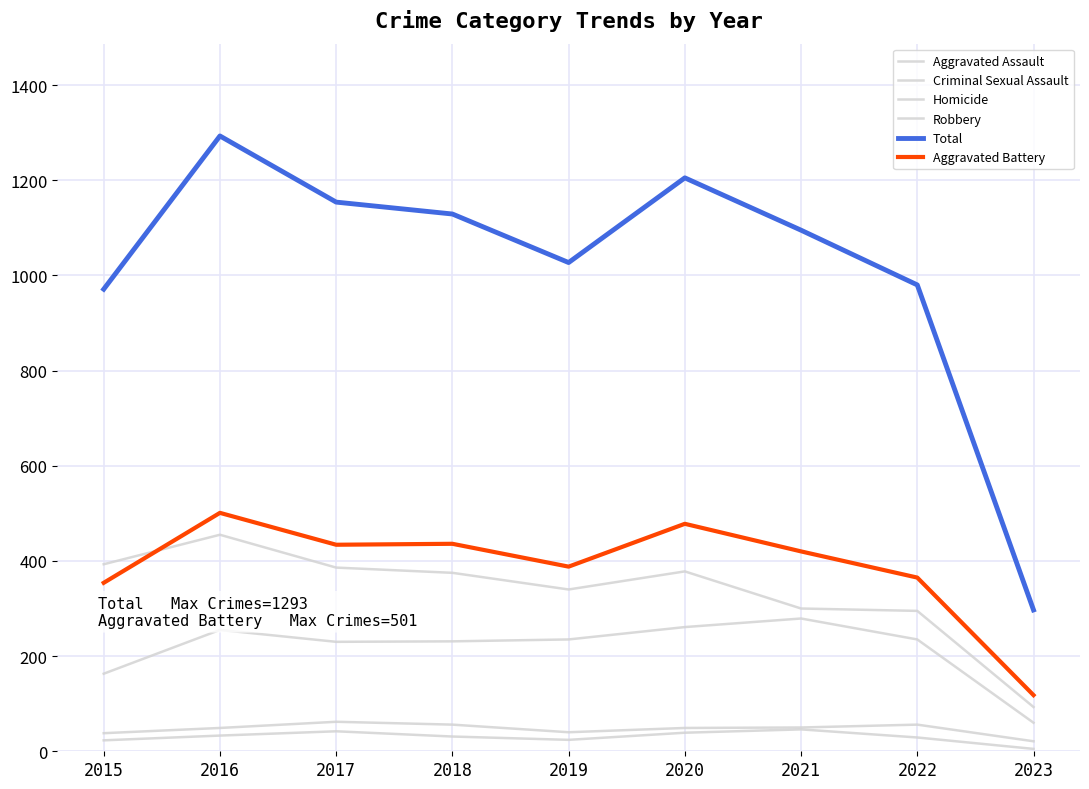

The Criminal Sexual Assault series shows 36 at 2022. True or false?

False